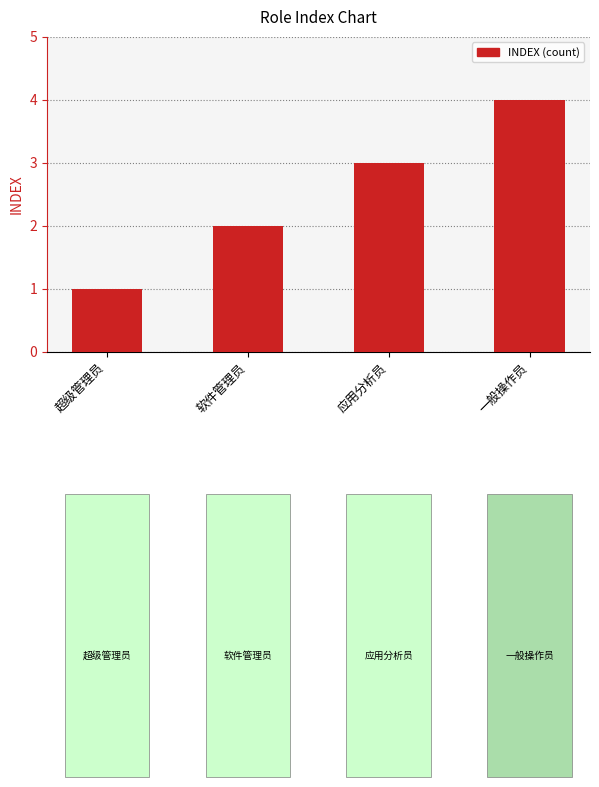

The chart shows a value of 7 at 一般操作员. True or false?

False